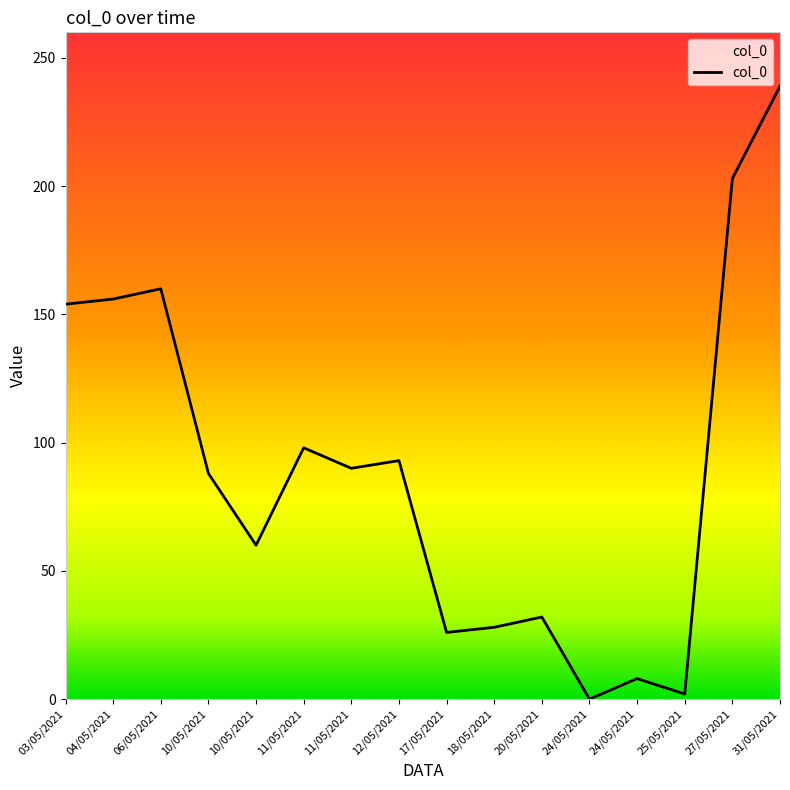

What is the label of the 6th point from the left?

11/05/2021